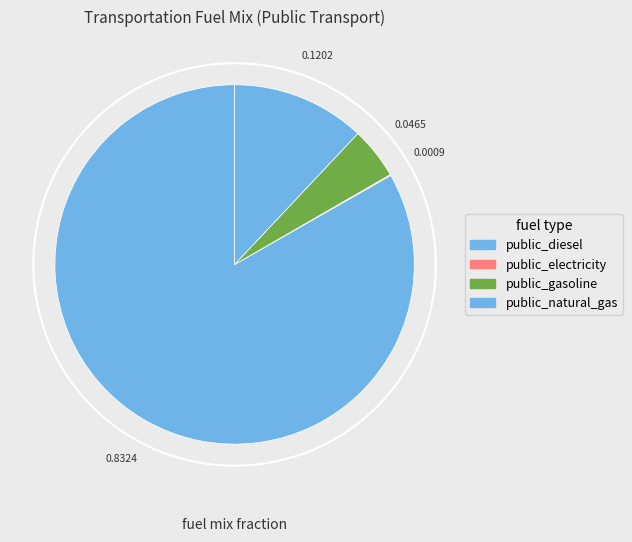

What is the change in value from frac_trns_fuelmix_public_gasoline to frac_trns_fuelmix_public_natural_gas?

+0.1